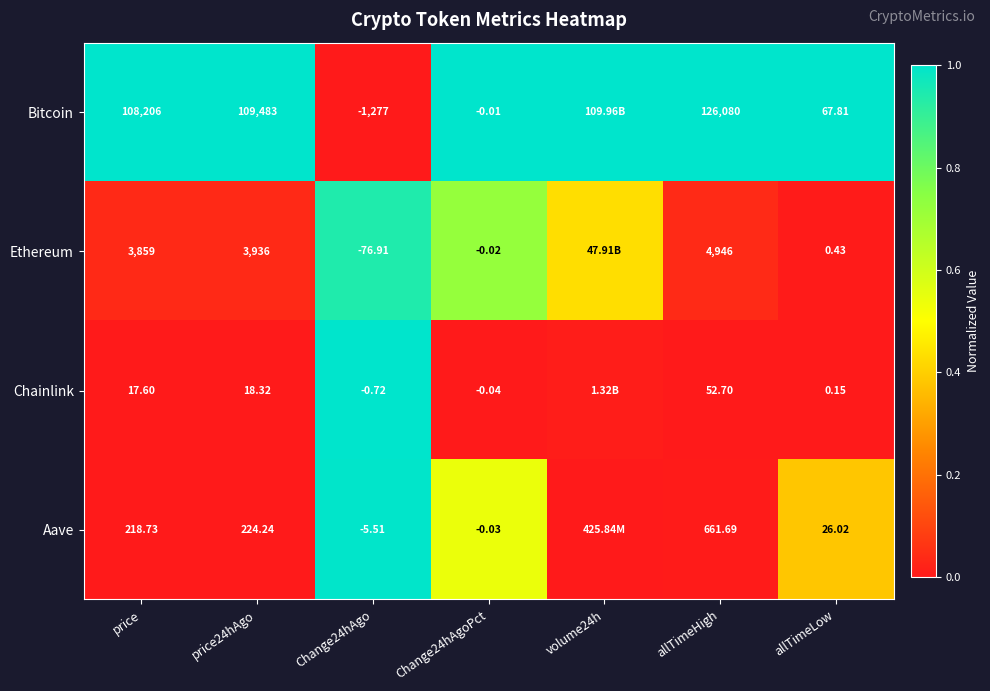

Is the value of Chainlink at price24hAgo greater than the value of Bitcoin at Change24hAgo?

Yes